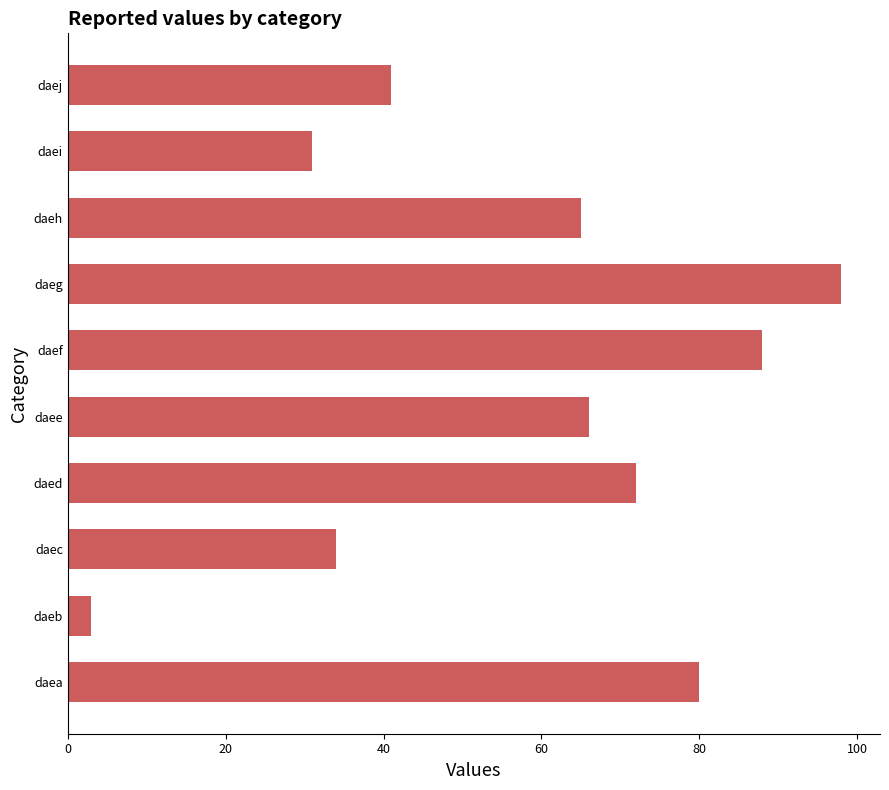

At which category does the chart reach its minimum across all series?

daeb